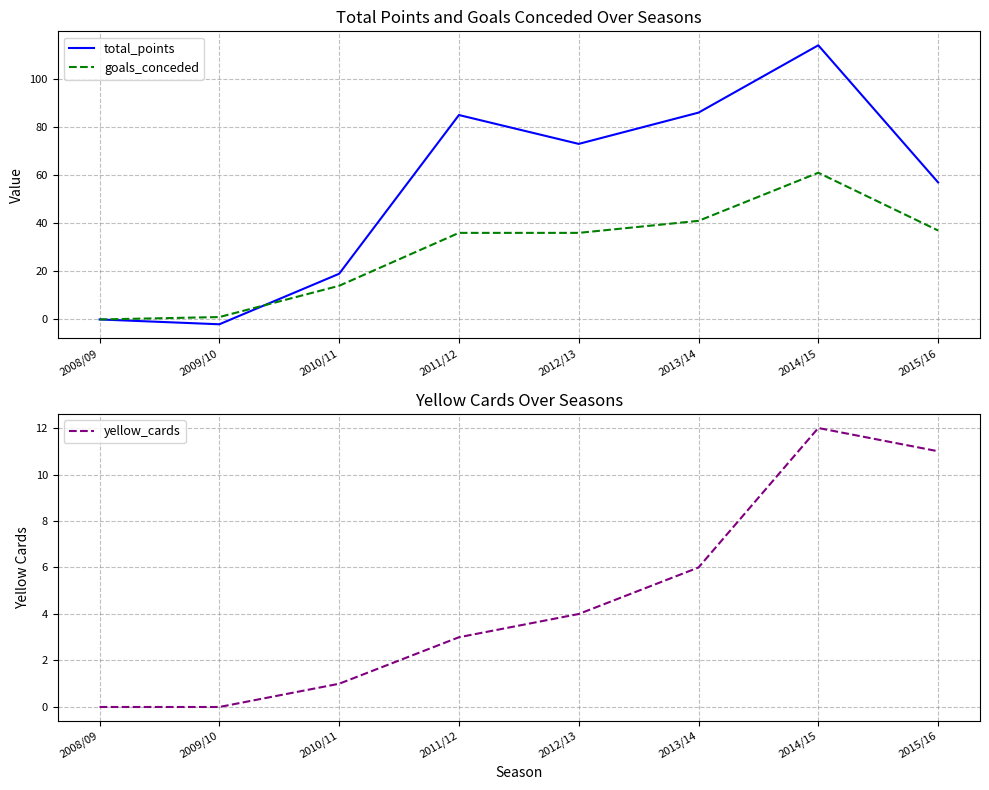

How many intersections are there between total_points and goals_conceded?

1